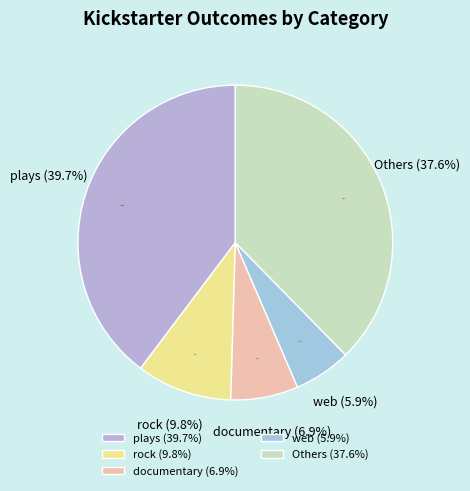

Which category has the biggest portion of the pie?

plays